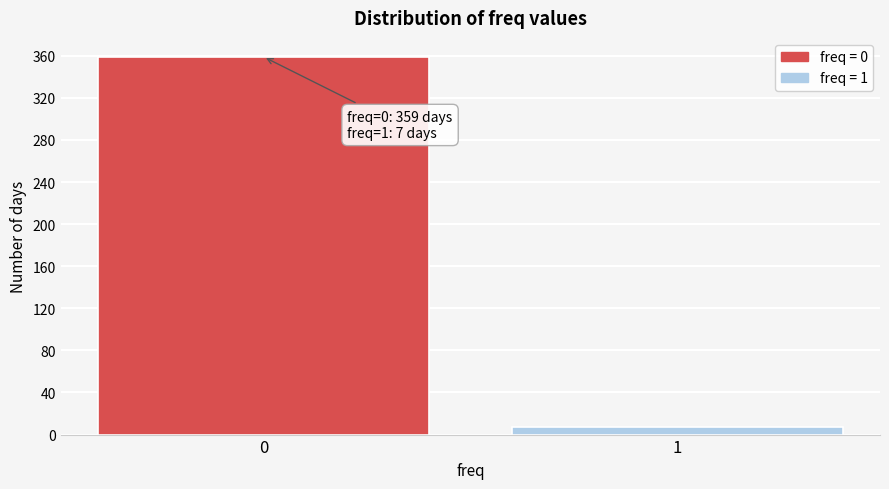

Reading left to right, transcribe all the data shown in this chart.

359	7